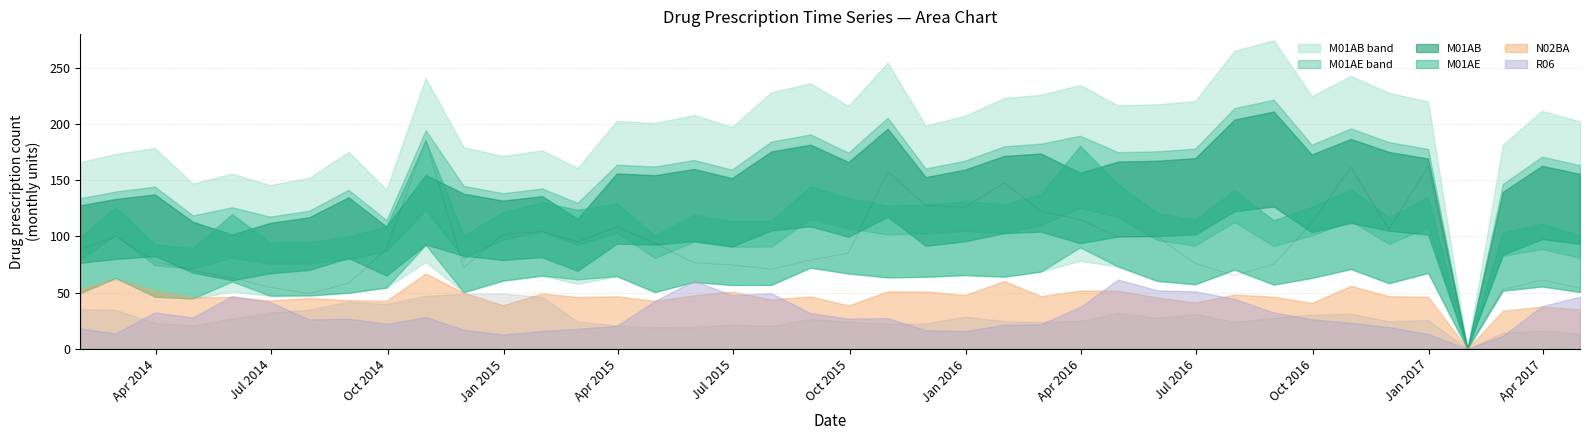

How many values are below 88?

20